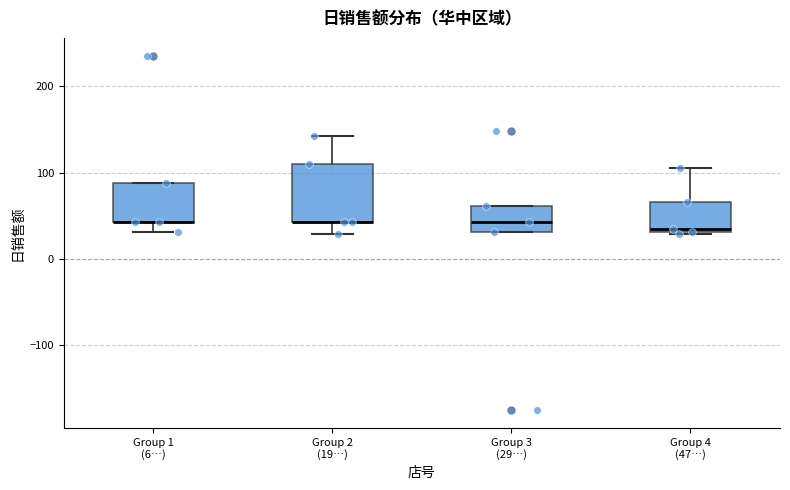

Where is the upper edge of the box for Group 1 (6…) on the y-axis? The values are not printed on the chart, so give them approximately, as read against the axis.

90